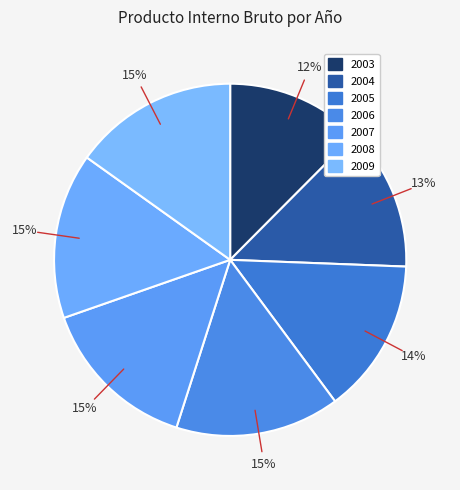

How many segments does this pie chart have?

7